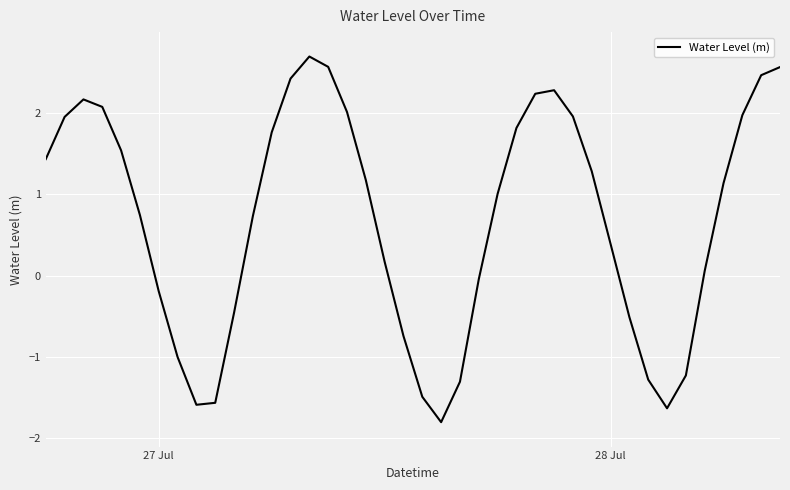

What is the smallest value displayed?

-1.8